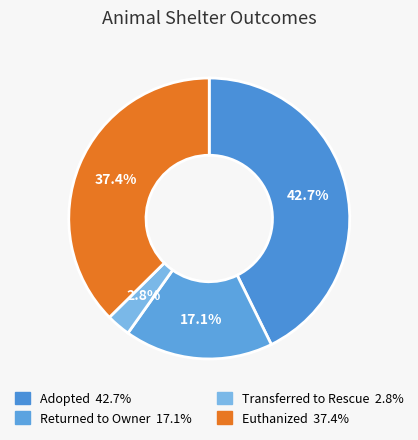

What is the total percentage of Euthanized and Transferred to Rescue?

40.2%